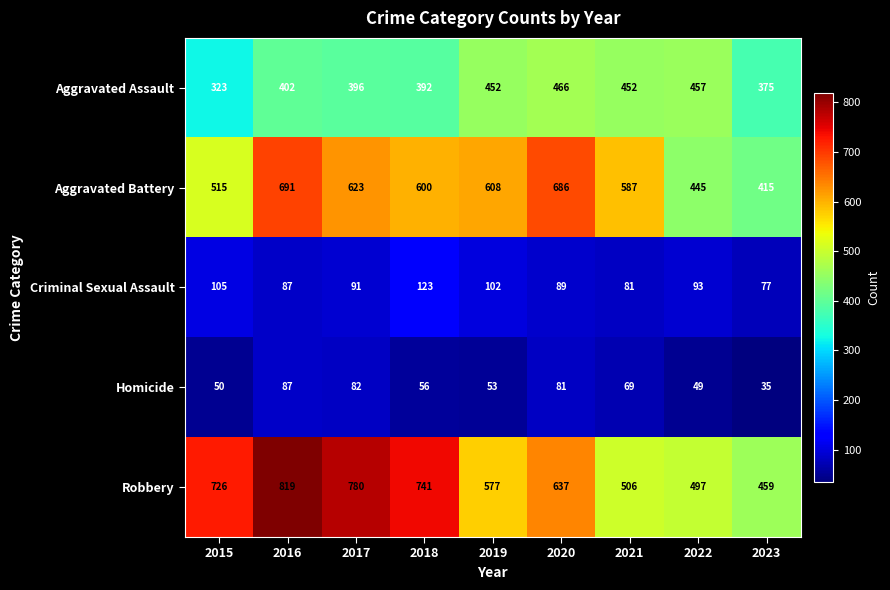

What is the average value of the Criminal Sexual Assault series?

94